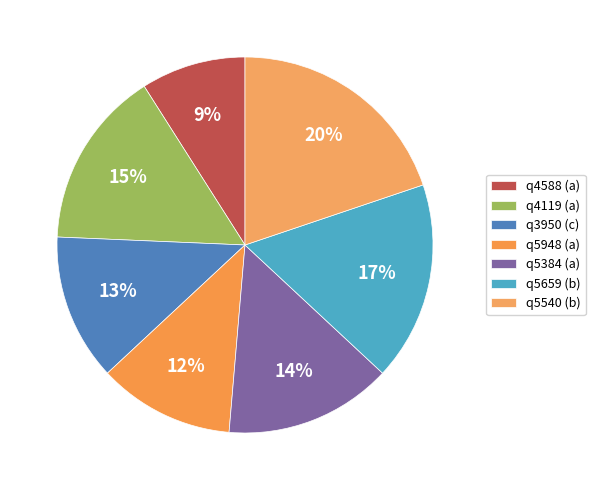

Combined, what portion of the pie is q5384 (a) and q4588 (a)?

23.4%